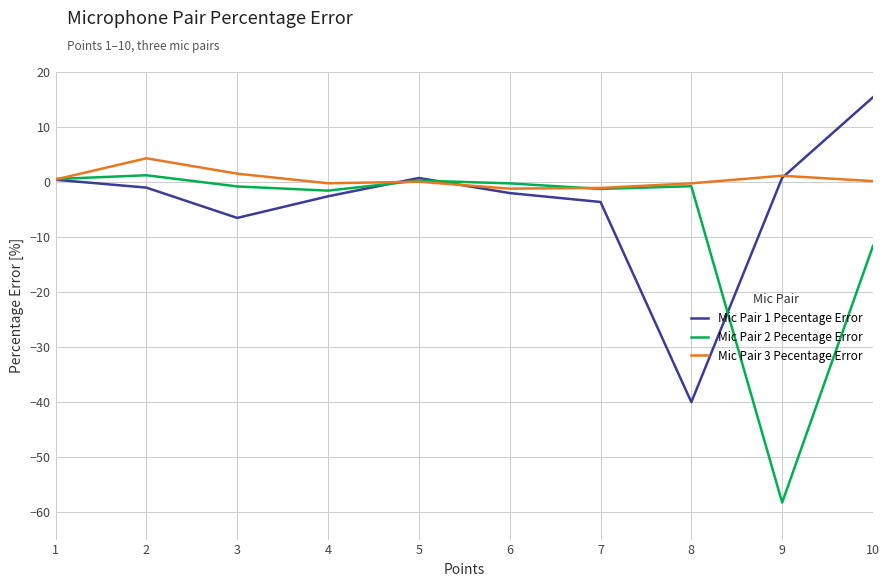

Is it true that Mic Pair 2 Pecentage Error equals -1.6 at 4?

True